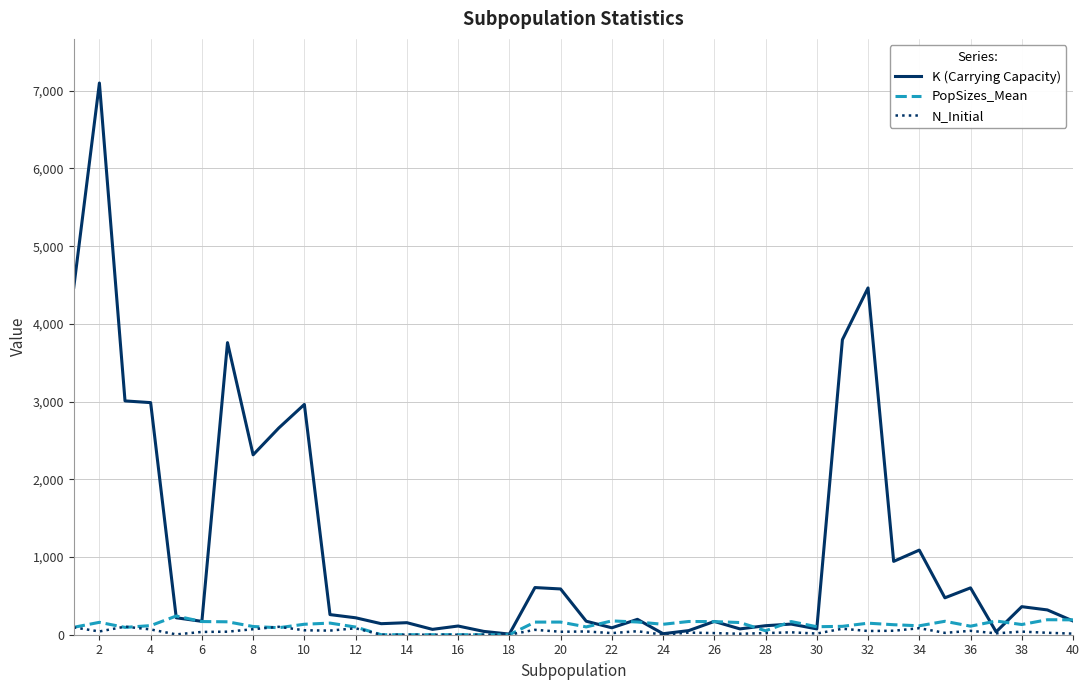

Which series has the largest total across all categories?

K (Carrying Capacity)